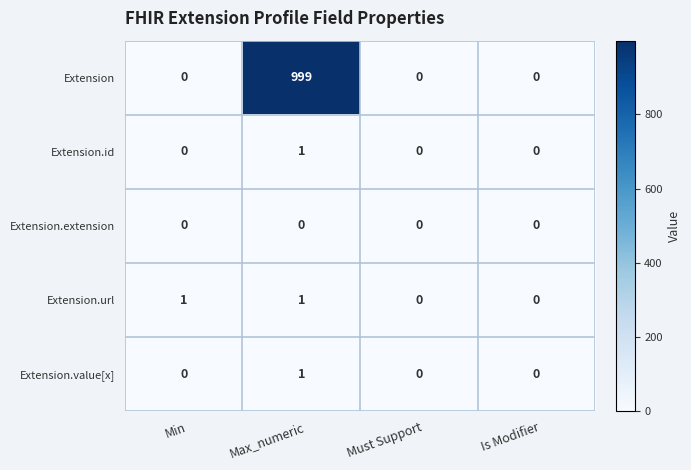

Count the Extension.id values in the range 0 to 1.

4